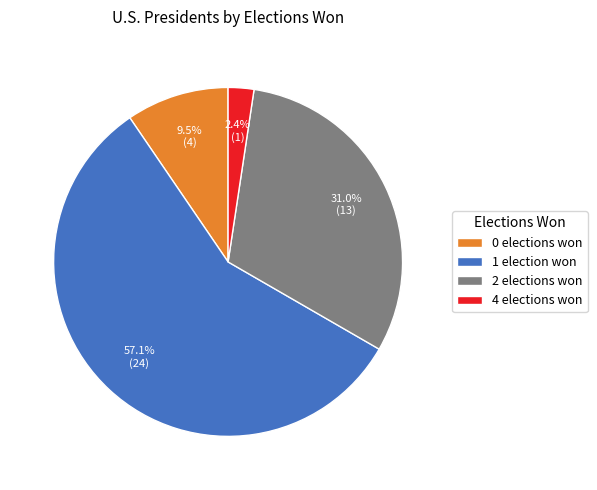

What is the ratio of the value at 1 election won to the value at 2 elections won?

1.8